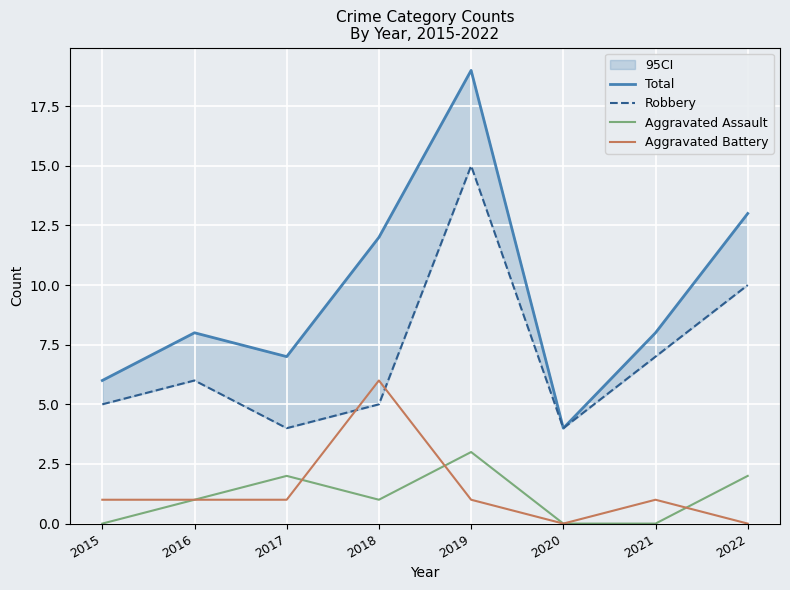

Reading left to right, extract all data points from this chart.

Total: 6	8	7	12	19	4	8	13
Robbery: 5	6	4	5	15	4	7	10
Aggravated Assault: 0	1	2	1	3	0	0	2
Aggravated Battery: 1	1	1	6	1	0	1	0